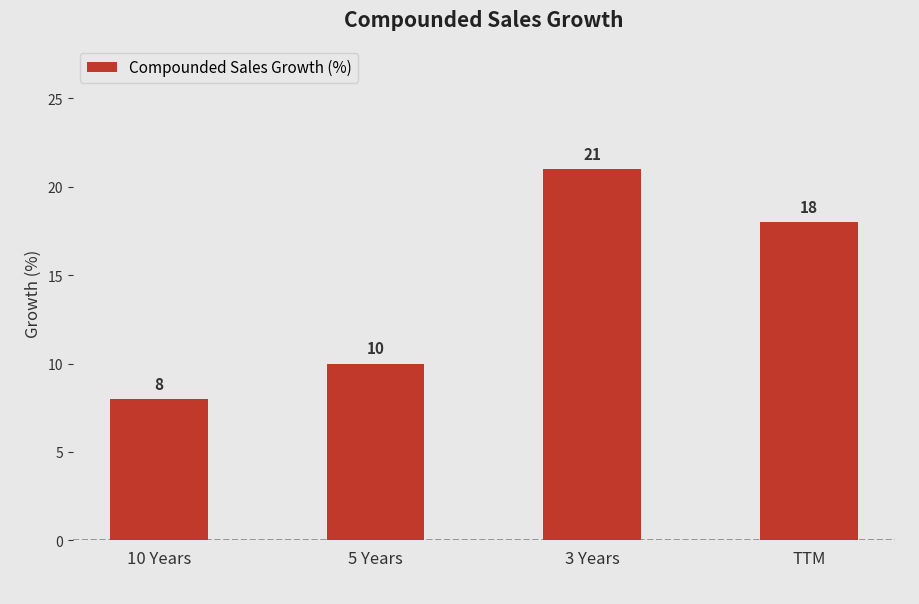

Reading right to left, transcribe all the data shown in this chart.

TTM=18	3 Years=21	5 Years=10	10 Years=8